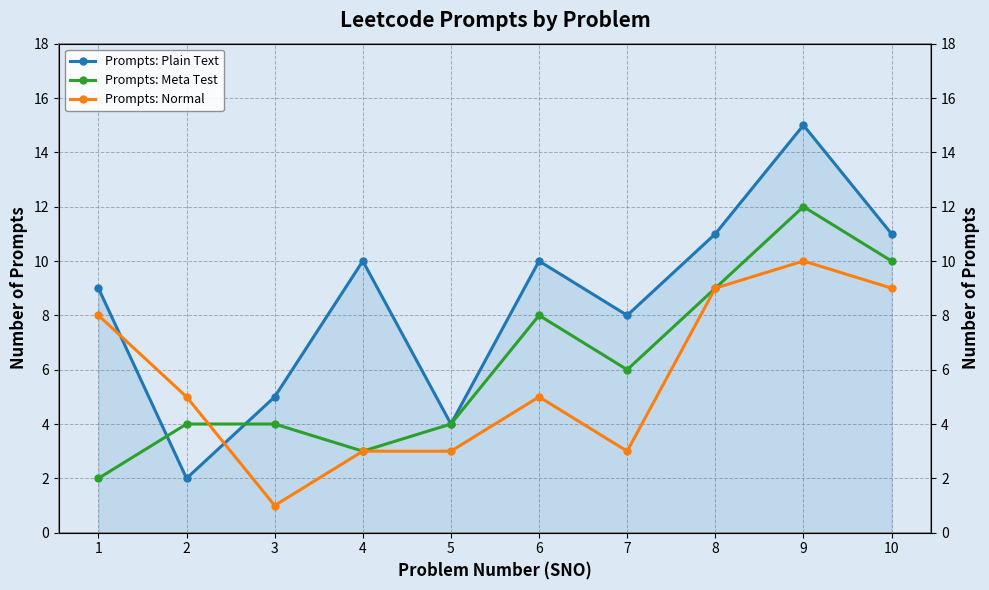

What is the spread (max minus min) of values at 5?

1